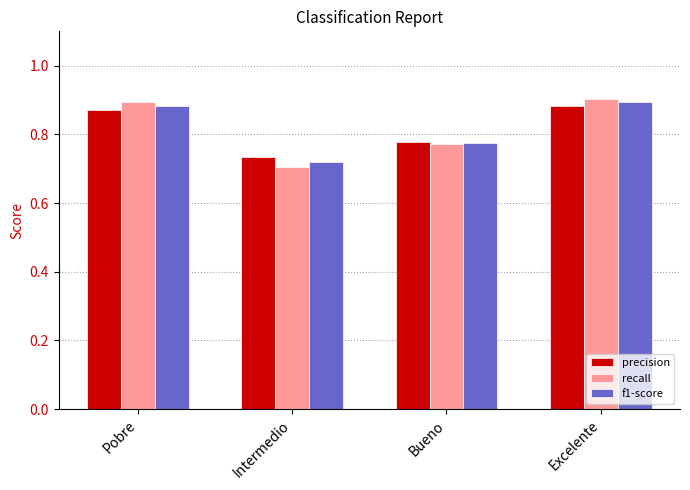

Between Pobre and Bueno, which series saw the biggest shift?

recall